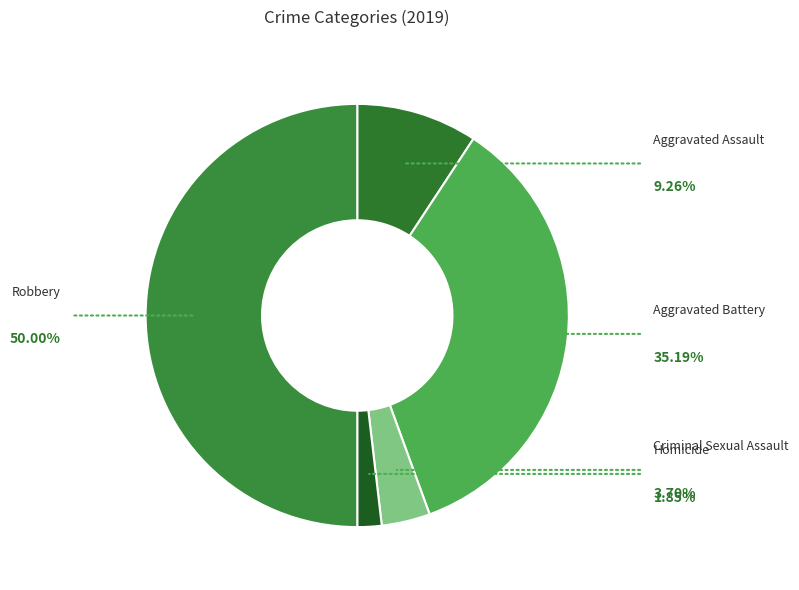

How many segments does this pie chart have?

5